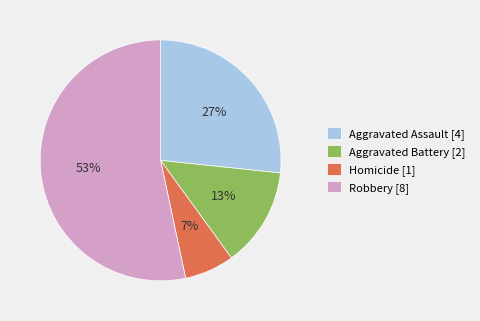

Is the sum of Robbery [8] and Homicide [1] greater than half?

Yes